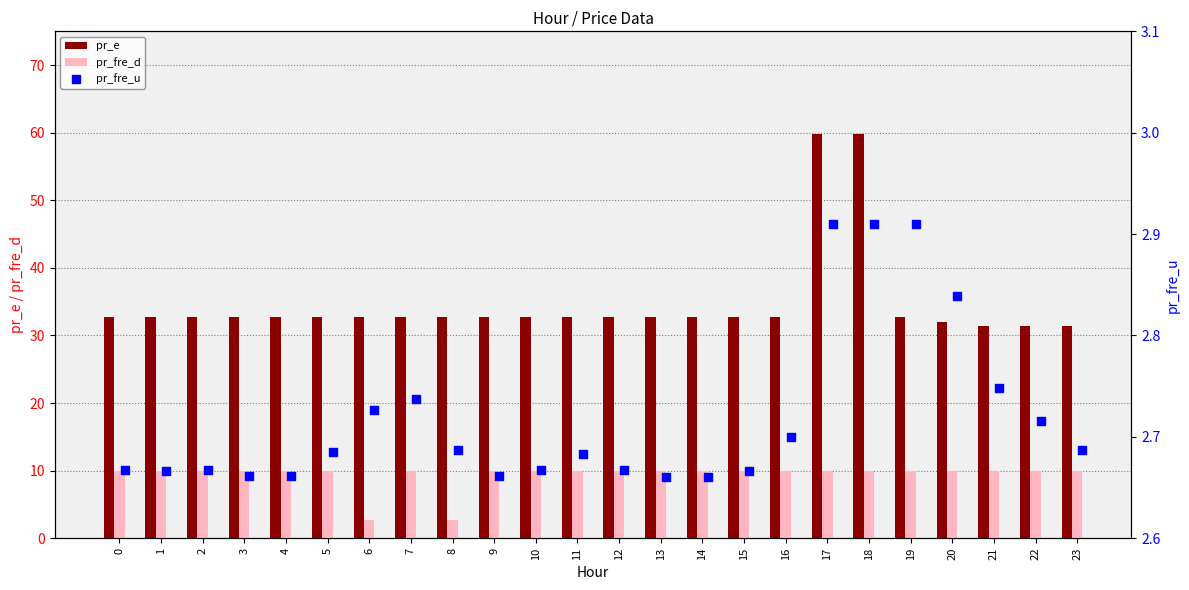

Which series reaches the maximum Y coordinate?

pr_e